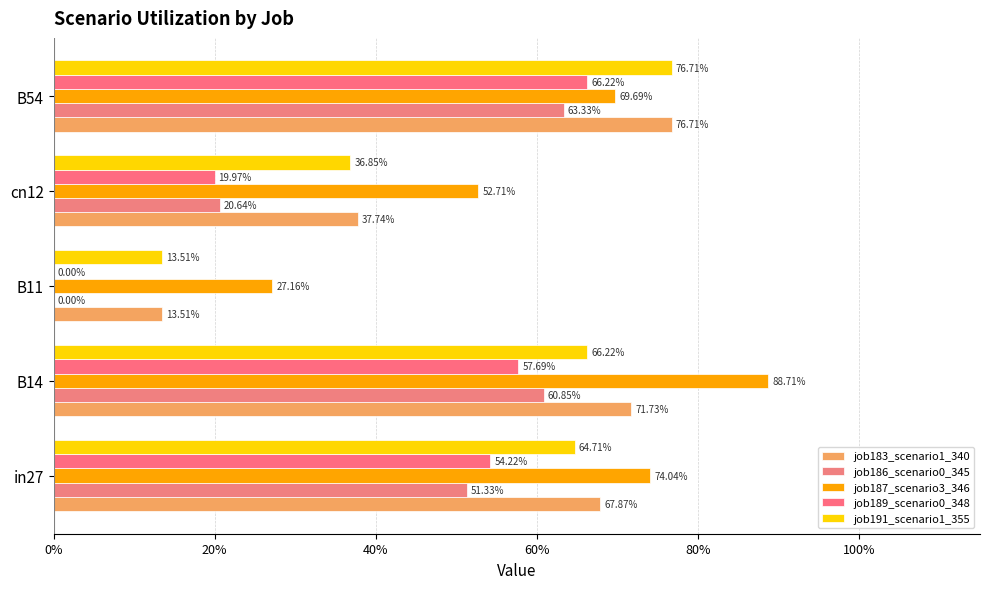

What is the highest value of the job189_scenario0_348 series?

0.7